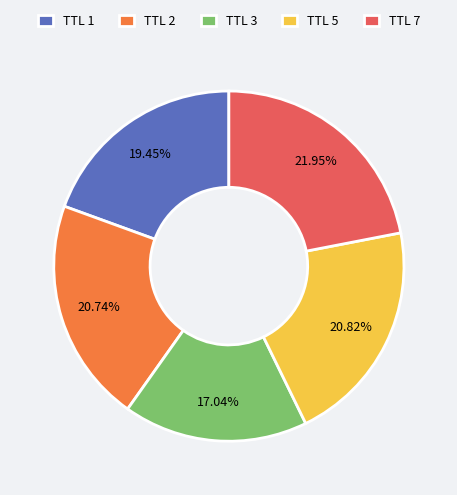

Which slice is the largest?

TTL 7